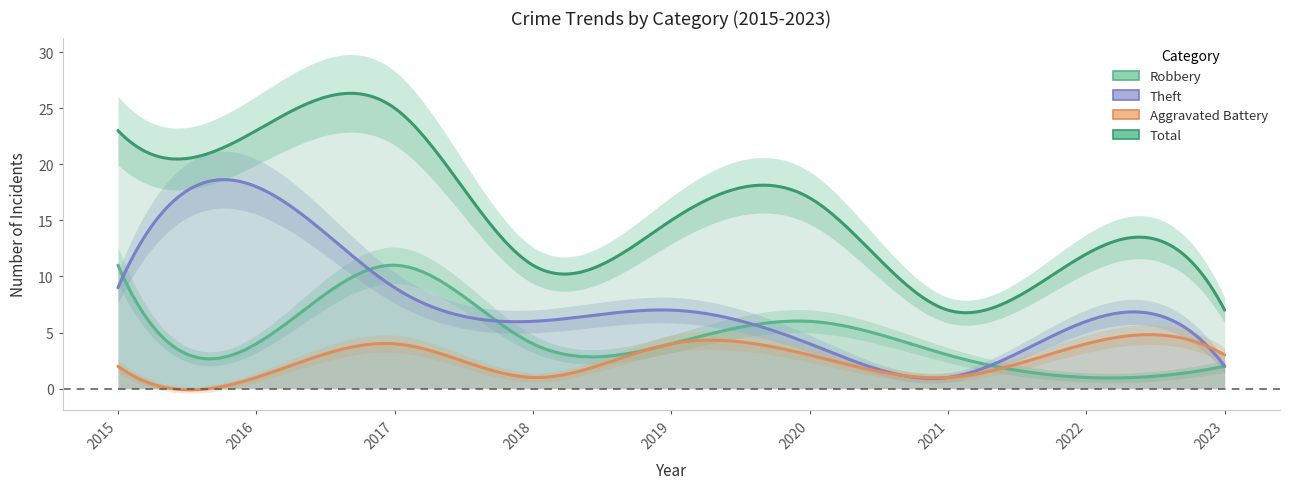

True or false: Robbery has a value of 2 at 2020.

False